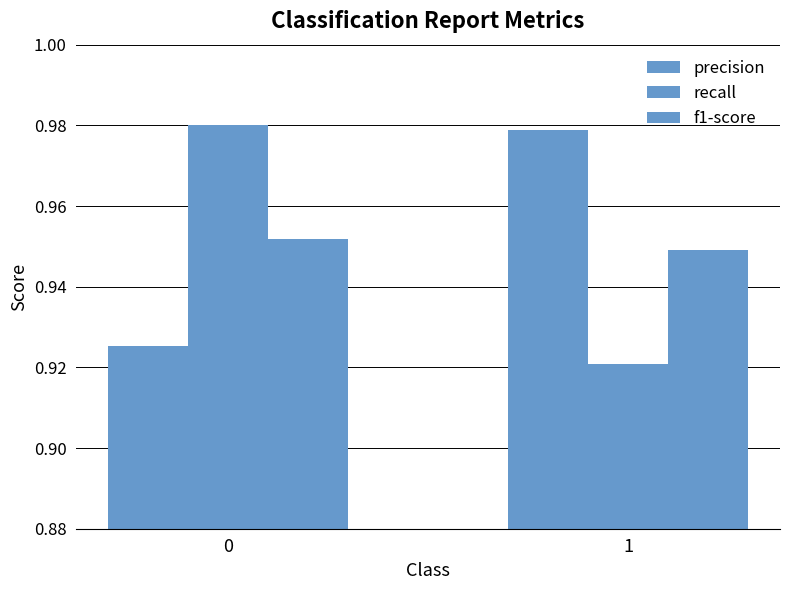

Are the bars grouped side by side (vs. stacked)?

Yes